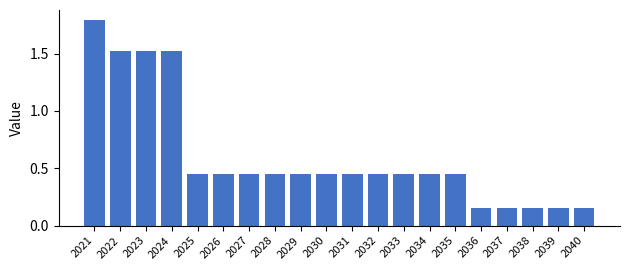

What is the sum of the values at 2029 and 2032?

0.9